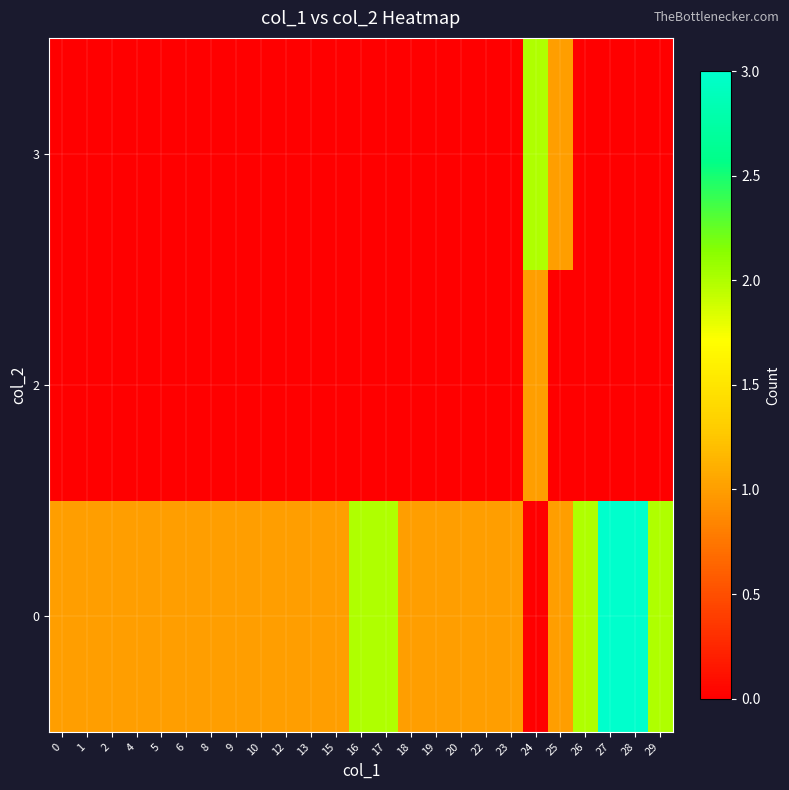

Reading left to right, what are all the values shown in this chart?

0: 0=1	1=1	2=1	4=1	5=1	6=1	8=1	9=1	10=1	12=1	13=1	15=1	16=2	17=2	18=1	19=1	20=1	22=1	23=1	24=0	25=1	26=2	27=3	28=3	29=2
2: 0=0	1=0	2=0	4=0	5=0	6=0	8=0	9=0	10=0	12=0	13=0	15=0	16=0	17=0	18=0	19=0	20=0	22=0	23=0	24=1	25=0	26=0	27=0	28=0	29=0
3: 0=0	1=0	2=0	4=0	5=0	6=0	8=0	9=0	10=0	12=0	13=0	15=0	16=0	17=0	18=0	19=0	20=0	22=0	23=0	24=2	25=1	26=0	27=0	28=0	29=0